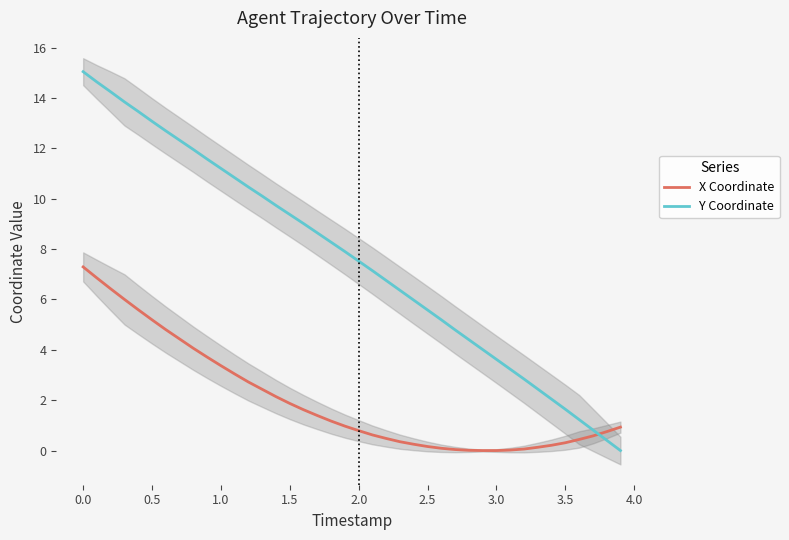

True or false: X Coordinate and Y Coordinate cross at least once.

True